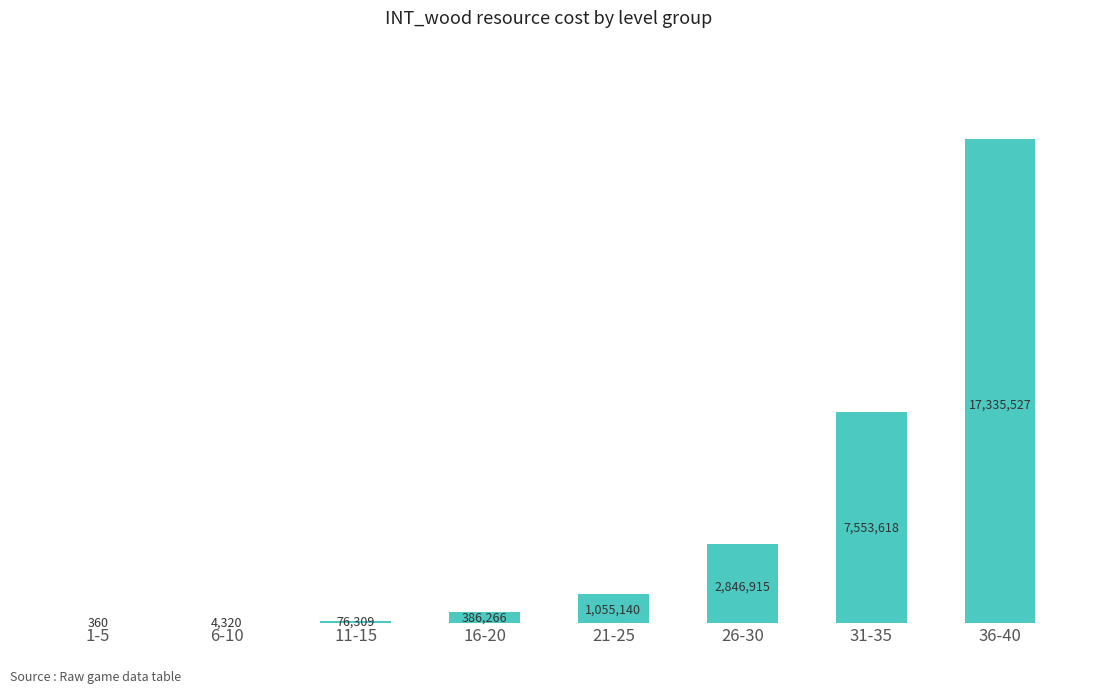

Between 21-25 and 1-5, which is larger?

21-25